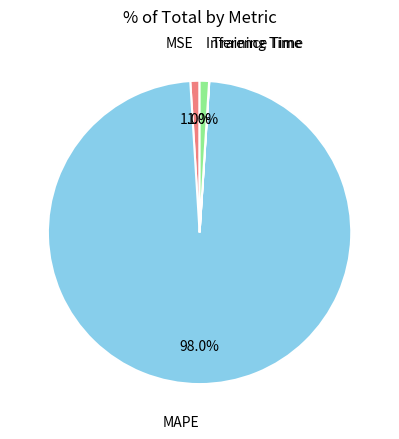

What is the total percentage of Inference Time and MSE?

2.0%